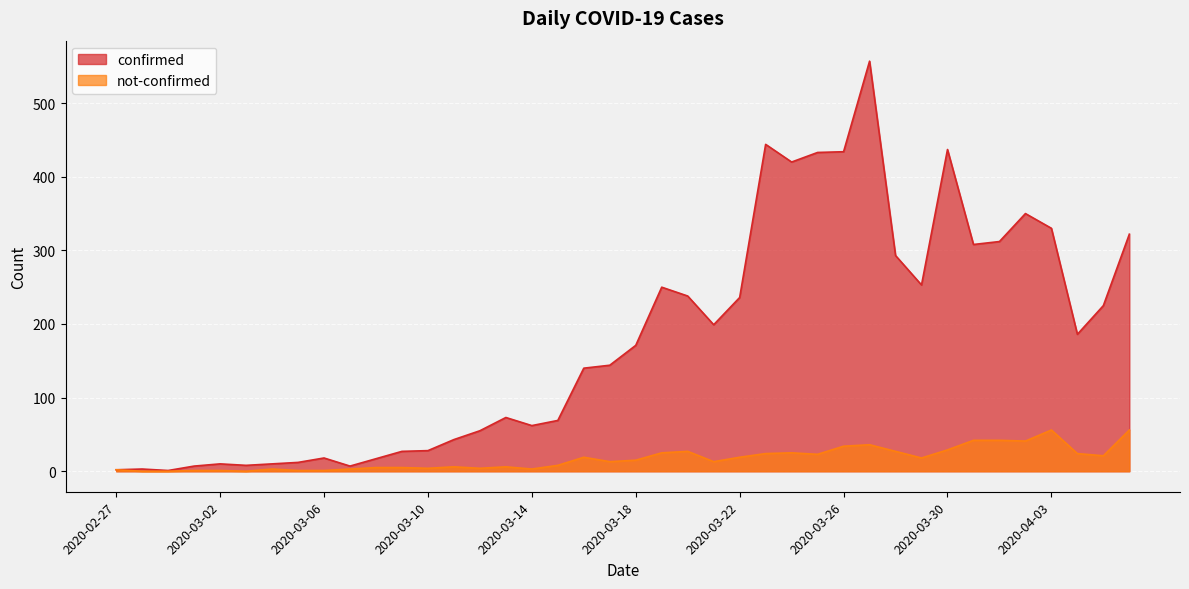

Which series has the largest range (max minus min)?

confirmed